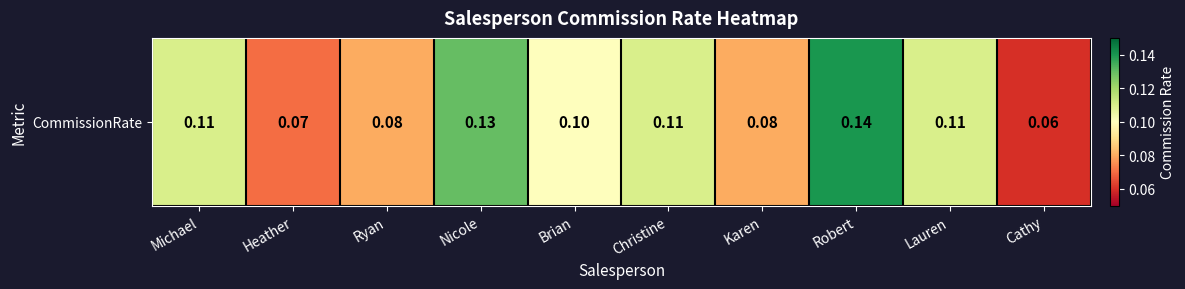

Reading right to left, transcribe all the data shown in this chart.

Cathy=0.1	Lauren=0.1	Robert=0.1	Karen=0.1	Christine=0.1	Brian=0.1	Nicole=0.1	Ryan=0.1	Heather=0.1	Michael=0.1